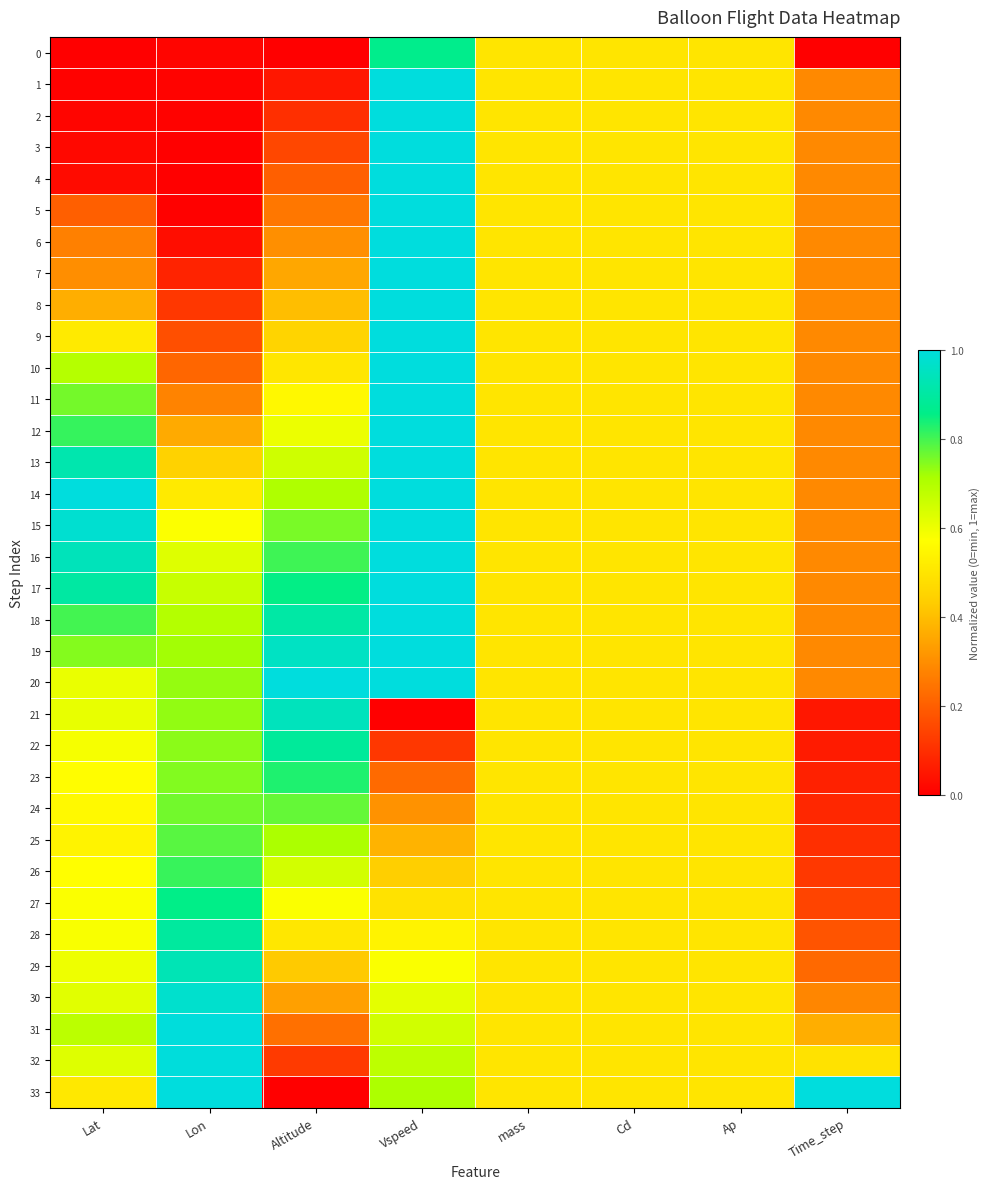

Reading left to right, transcribe all the data shown in this chart.

0: Lat=0.0	Lon=0.0	Altitude=0.0	Vspeed=0.9	mass=0.5	Cd=0.5	Ap=0.5	Time_step=0.0
1: Lat=0.0	Lon=0.0	Altitude=0.1	Vspeed=1.0	mass=0.5	Cd=0.5	Ap=0.5	Time_step=0.3
2: Lat=0.0	Lon=0.0	Altitude=0.1	Vspeed=1.0	mass=0.5	Cd=0.5	Ap=0.5	Time_step=0.3
3: Lat=0.0	Lon=0.0	Altitude=0.2	Vspeed=1.0	mass=0.5	Cd=0.5	Ap=0.5	Time_step=0.3
4: Lat=0.0	Lon=0.0	Altitude=0.2	Vspeed=1.0	mass=0.5	Cd=0.5	Ap=0.5	Time_step=0.3
5: Lat=0.2	Lon=0.0	Altitude=0.3	Vspeed=1.0	mass=0.5	Cd=0.5	Ap=0.5	Time_step=0.3
6: Lat=0.3	Lon=0.0	Altitude=0.3	Vspeed=1.0	mass=0.5	Cd=0.5	Ap=0.5	Time_step=0.3
7: Lat=0.3	Lon=0.1	Altitude=0.4	Vspeed=1.0	mass=0.5	Cd=0.5	Ap=0.5	Time_step=0.3
8: Lat=0.4	Lon=0.1	Altitude=0.4	Vspeed=1.0	mass=0.5	Cd=0.5	Ap=0.5	Time_step=0.3
9: Lat=0.5	Lon=0.2	Altitude=0.5	Vspeed=1.0	mass=0.5	Cd=0.5	Ap=0.5	Time_step=0.3
10: Lat=0.7	Lon=0.2	Altitude=0.5	Vspeed=1.0	mass=0.5	Cd=0.5	Ap=0.5	Time_step=0.3
11: Lat=0.8	Lon=0.3	Altitude=0.6	Vspeed=1.0	mass=0.5	Cd=0.5	Ap=0.5	Time_step=0.3
12: Lat=0.8	Lon=0.4	Altitude=0.6	Vspeed=1.0	mass=0.5	Cd=0.5	Ap=0.5	Time_step=0.3
13: Lat=0.9	Lon=0.4	Altitude=0.7	Vspeed=1.0	mass=0.5	Cd=0.5	Ap=0.5	Time_step=0.3
14: Lat=1.0	Lon=0.5	Altitude=0.7	Vspeed=1.0	mass=0.5	Cd=0.5	Ap=0.5	Time_step=0.3
15: Lat=1.0	Lon=0.6	Altitude=0.8	Vspeed=1.0	mass=0.5	Cd=0.5	Ap=0.5	Time_step=0.3
16: Lat=0.9	Lon=0.6	Altitude=0.8	Vspeed=1.0	mass=0.5	Cd=0.5	Ap=0.5	Time_step=0.3
17: Lat=0.9	Lon=0.7	Altitude=0.9	Vspeed=1.0	mass=0.5	Cd=0.5	Ap=0.5	Time_step=0.3
18: Lat=0.8	Lon=0.7	Altitude=0.9	Vspeed=1.0	mass=0.5	Cd=0.5	Ap=0.5	Time_step=0.3
19: Lat=0.7	Lon=0.7	Altitude=1.0	Vspeed=1.0	mass=0.5	Cd=0.5	Ap=0.5	Time_step=0.3
20: Lat=0.6	Lon=0.7	Altitude=1.0	Vspeed=1.0	mass=0.5	Cd=0.5	Ap=0.5	Time_step=0.3
21: Lat=0.6	Lon=0.7	Altitude=0.9	Vspeed=0.0	mass=0.5	Cd=0.5	Ap=0.5	Time_step=0.1
22: Lat=0.6	Lon=0.7	Altitude=0.9	Vspeed=0.1	mass=0.5	Cd=0.5	Ap=0.5	Time_step=0.1
23: Lat=0.6	Lon=0.7	Altitude=0.8	Vspeed=0.2	mass=0.5	Cd=0.5	Ap=0.5	Time_step=0.1
24: Lat=0.6	Lon=0.8	Altitude=0.8	Vspeed=0.3	mass=0.5	Cd=0.5	Ap=0.5	Time_step=0.1
25: Lat=0.5	Lon=0.8	Altitude=0.7	Vspeed=0.4	mass=0.5	Cd=0.5	Ap=0.5	Time_step=0.1
26: Lat=0.6	Lon=0.8	Altitude=0.6	Vspeed=0.4	mass=0.5	Cd=0.5	Ap=0.5	Time_step=0.1
27: Lat=0.6	Lon=0.9	Altitude=0.6	Vspeed=0.5	mass=0.5	Cd=0.5	Ap=0.5	Time_step=0.1
28: Lat=0.6	Lon=0.9	Altitude=0.5	Vspeed=0.5	mass=0.5	Cd=0.5	Ap=0.5	Time_step=0.2
29: Lat=0.6	Lon=0.9	Altitude=0.4	Vspeed=0.6	mass=0.5	Cd=0.5	Ap=0.5	Time_step=0.2
30: Lat=0.6	Lon=1.0	Altitude=0.3	Vspeed=0.6	mass=0.5	Cd=0.5	Ap=0.5	Time_step=0.3
31: Lat=0.7	Lon=1.0	Altitude=0.2	Vspeed=0.7	mass=0.5	Cd=0.5	Ap=0.5	Time_step=0.4
32: Lat=0.6	Lon=1.0	Altitude=0.1	Vspeed=0.7	mass=0.5	Cd=0.5	Ap=0.5	Time_step=0.5
33: Lat=0.5	Lon=1.0	Altitude=0.0	Vspeed=0.7	mass=0.5	Cd=0.5	Ap=0.5	Time_step=1.0